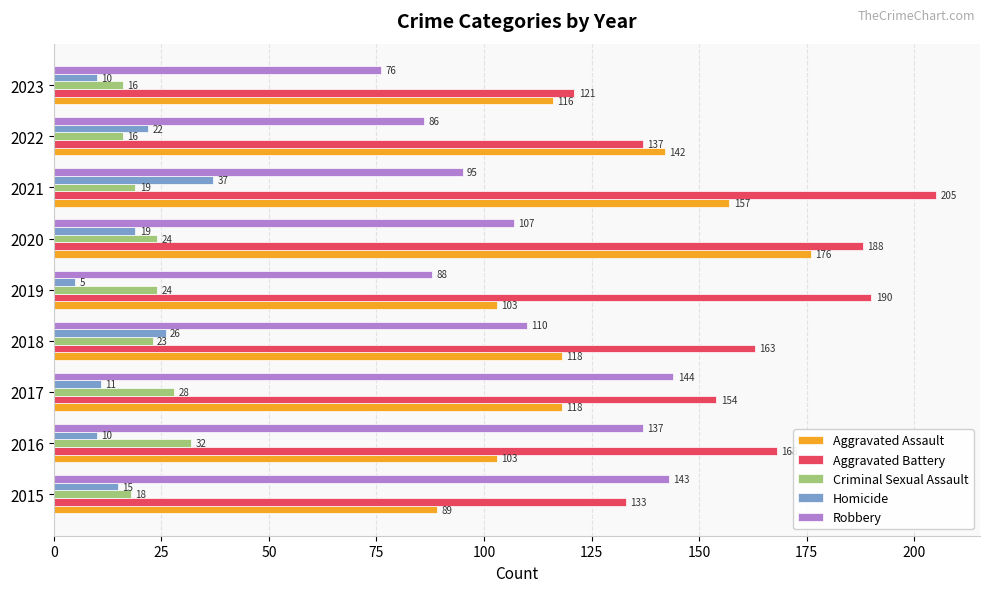

Which series has the largest total across all categories?

Aggravated Battery